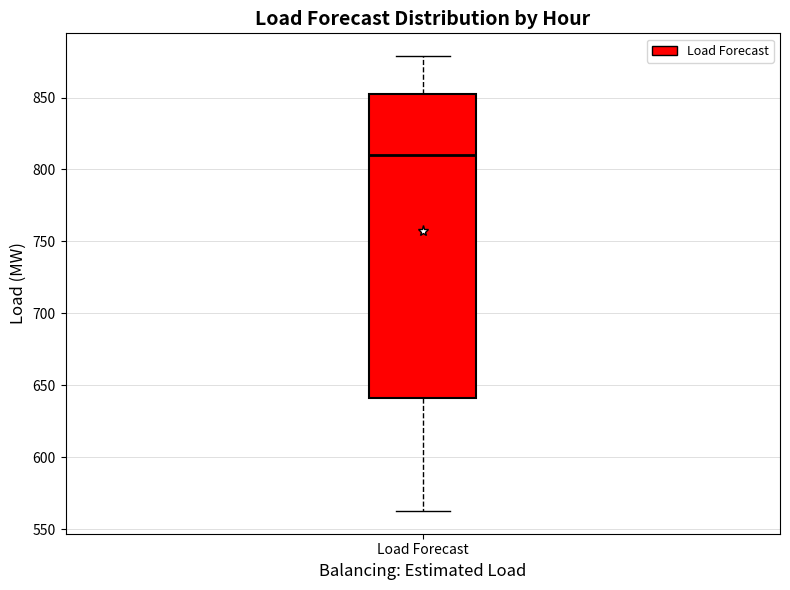

Read this box plot against the y-axis: the position of the median line, the range covered by the box, and the ends of both whiskers. The values are not printed on the chart, so give them approximately, as read against the axis.

median 810, box 640 to 855, whiskers 565 to 880